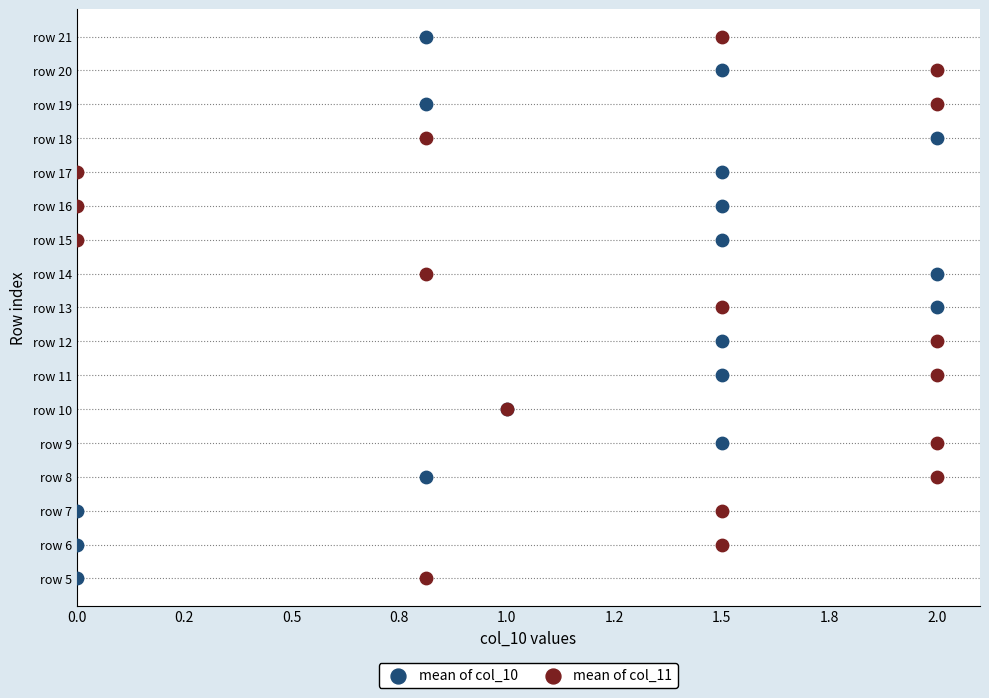

What are all the series names shown in the legend?

mean of col_10, mean of col_11